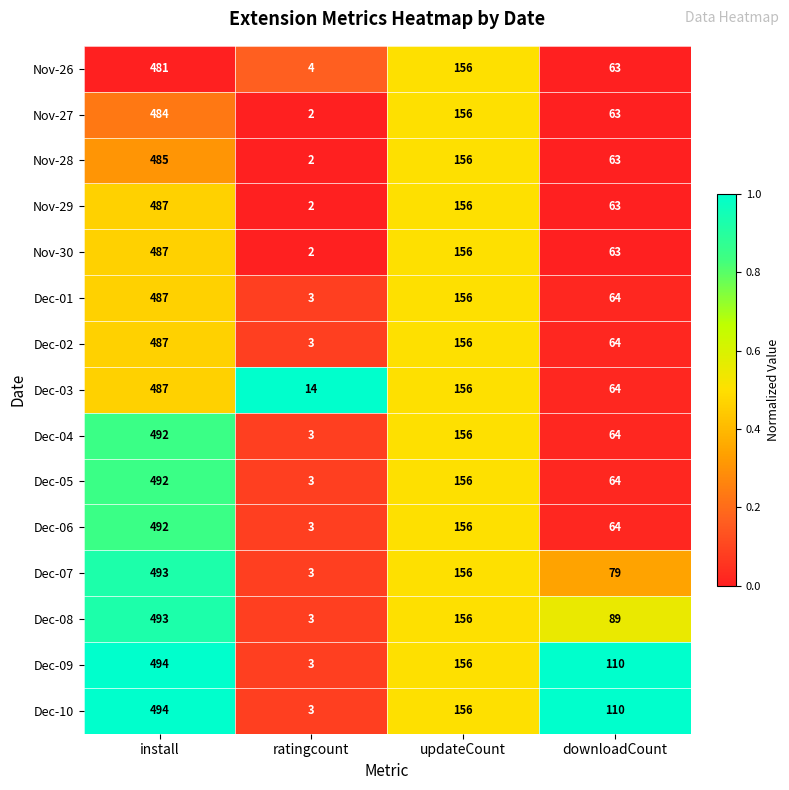

Rank the categories by Dec-02 value from lowest to highest.

ratingcount, downloadCount, updateCount, install